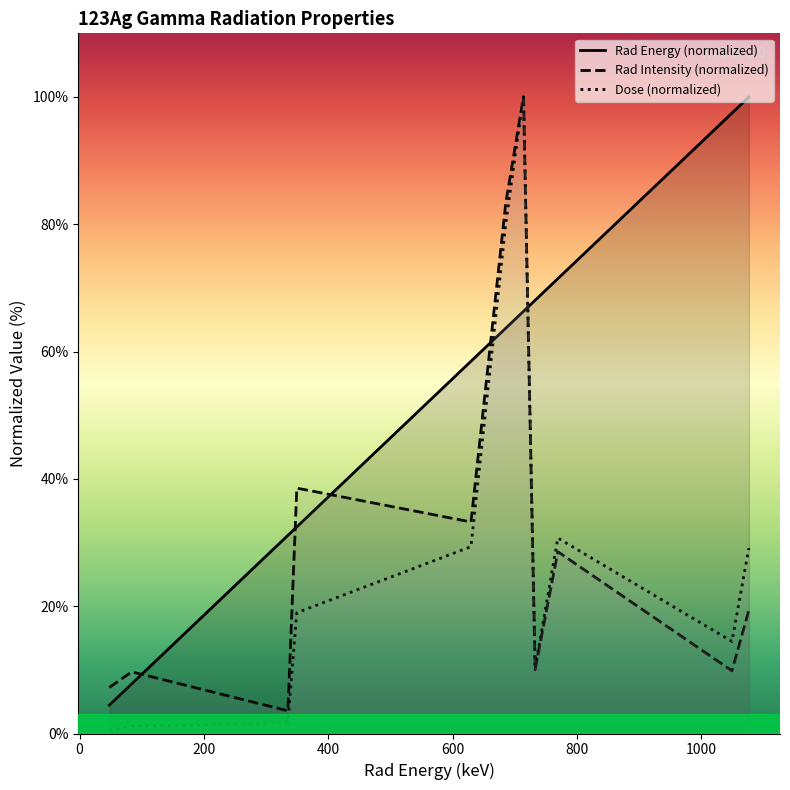

How many data points in Dose are less than 18?

5